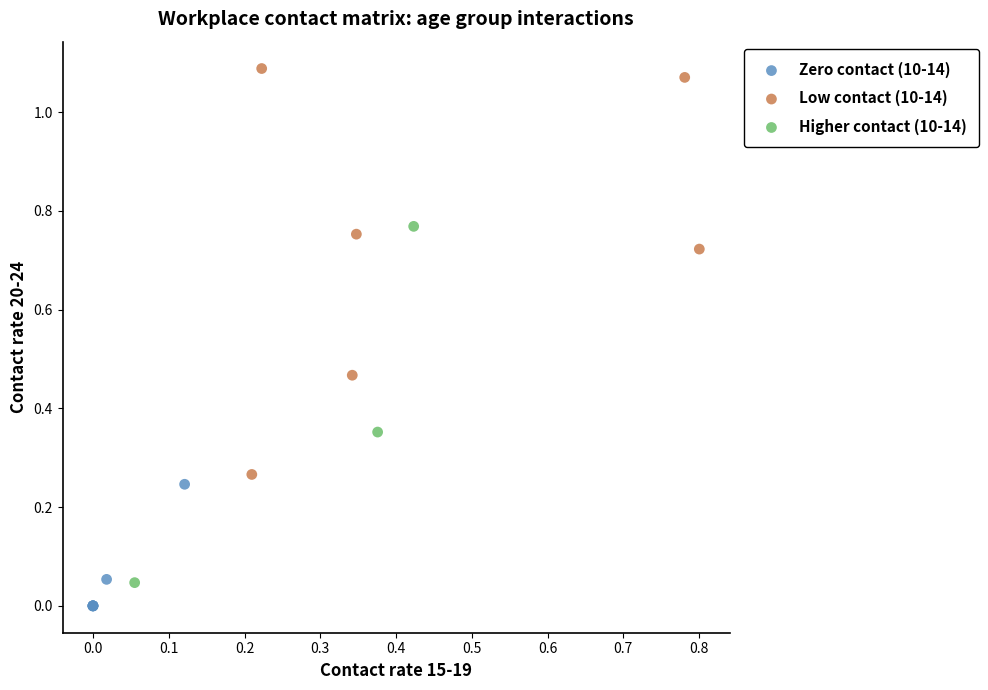

Which series reaches the minimum Y coordinate?

Zero contact (10-14)